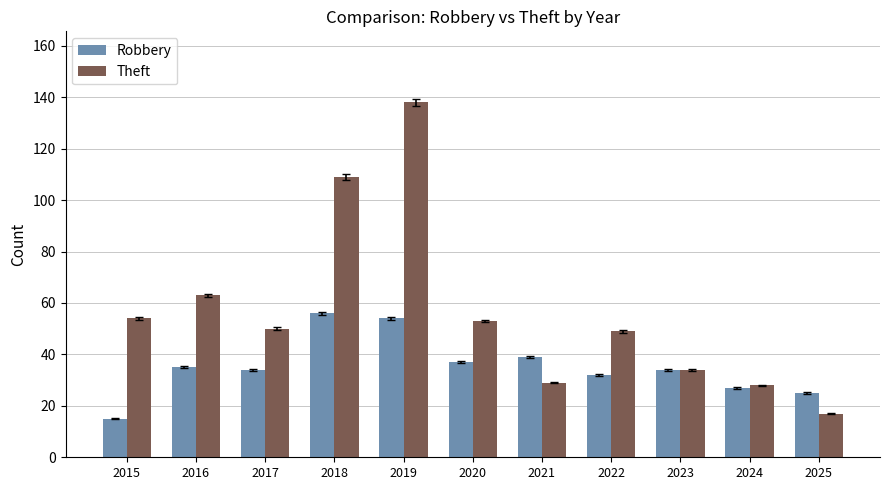

What is the average value of the Theft series?

57